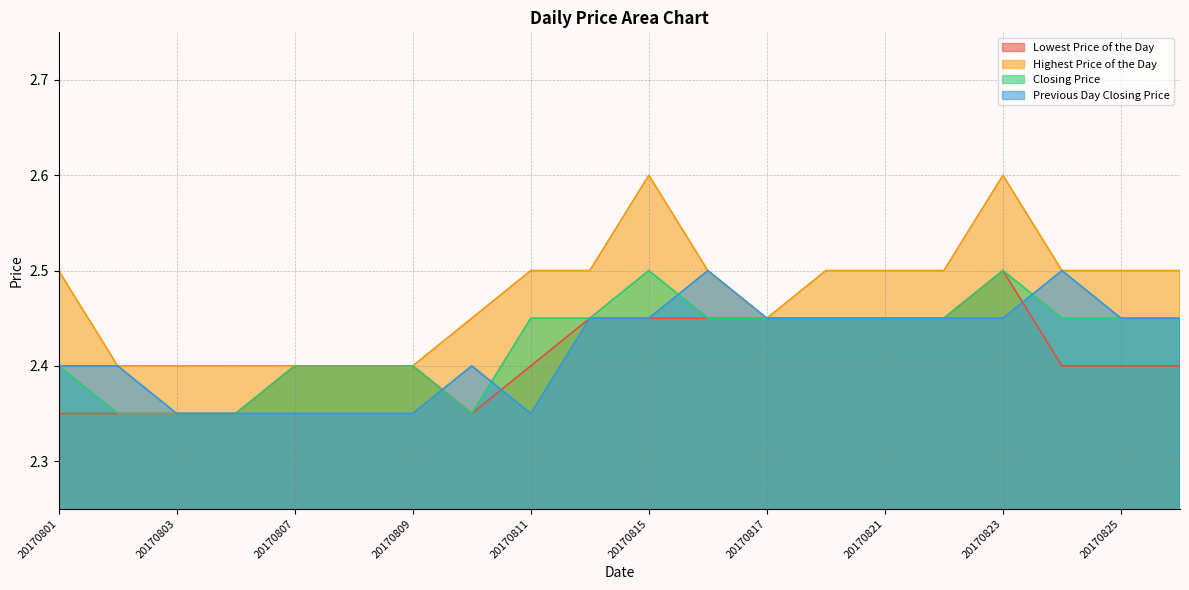

Reading left to right, extract all data points from this chart.

Lowest Price of the Day: 2.4	2.4	2.4	2.4	2.4	2.4	2.4	2.4	2.4	2.5	2.5	2.5	2.5	2.5	2.5	2.5	2.5	2.4	2.4	2.4
Highest Price of the Day: 2.5	2.4	2.4	2.4	2.4	2.4	2.4	2.5	2.5	2.5	2.6	2.5	2.5	2.5	2.5	2.5	2.6	2.5	2.5	2.5
Closing Price: 2.4	2.4	2.4	2.4	2.4	2.4	2.4	2.4	2.5	2.5	2.5	2.5	2.5	2.5	2.5	2.5	2.5	2.5	2.5	2.5
Previous Day Closing Price: 2.4	2.4	2.4	2.4	2.4	2.4	2.4	2.4	2.4	2.5	2.5	2.5	2.5	2.5	2.5	2.5	2.5	2.5	2.5	2.5